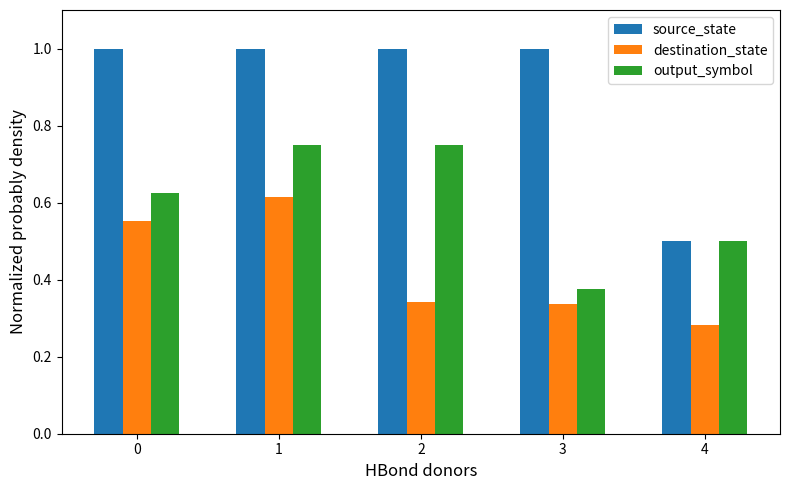

True or false: output_symbol has a value of 0.6 at 3.

False